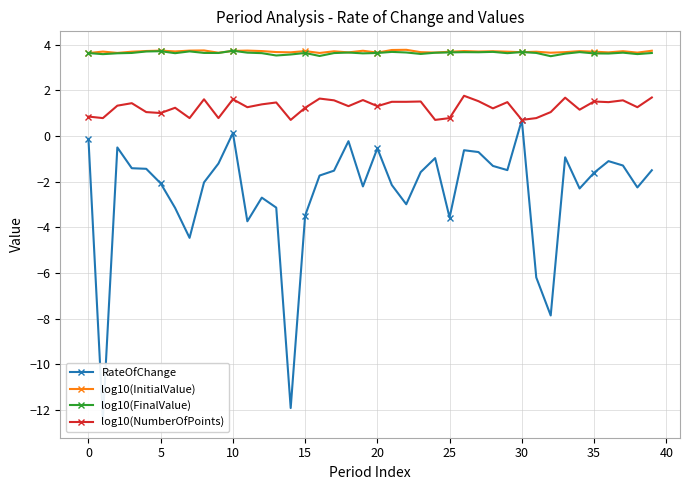

True or false: log10(InitialValue) and log10(NumberOfPoints) intersect in this chart.

False